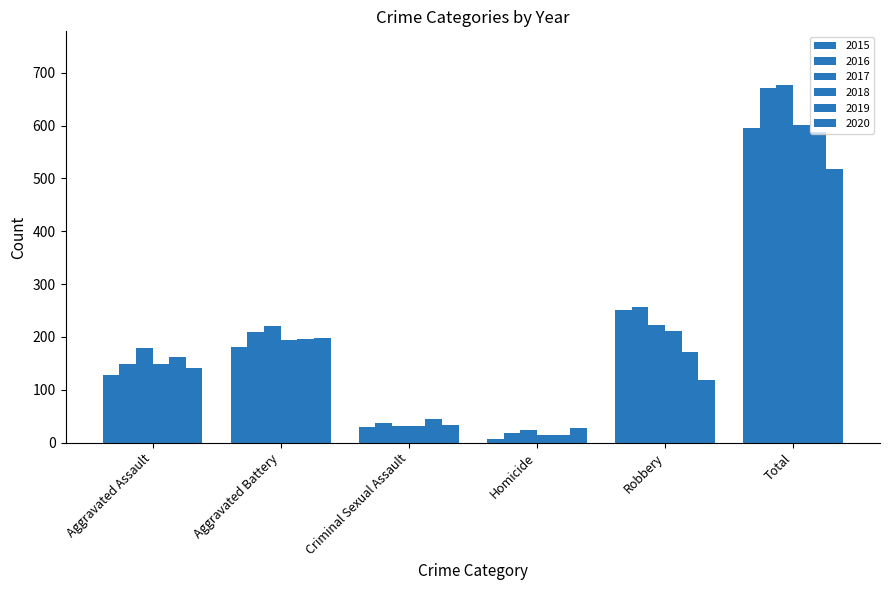

Are the bars horizontal?

No